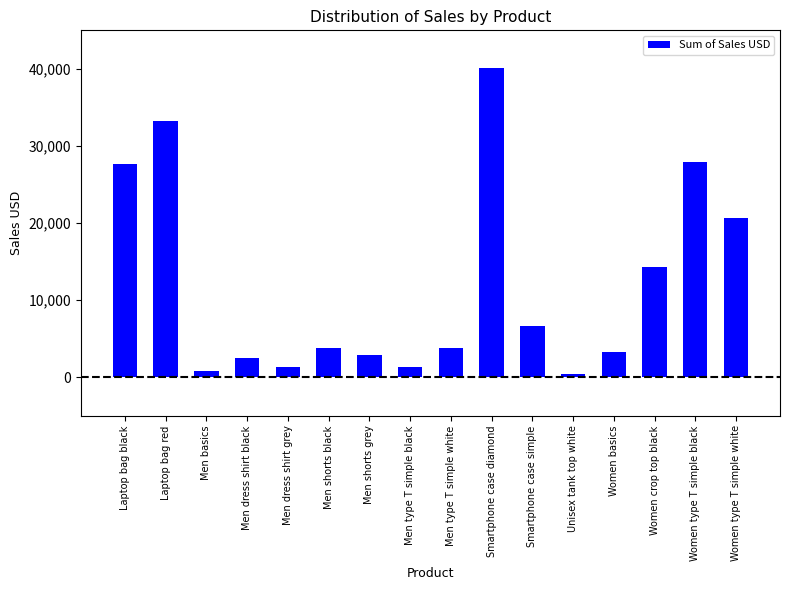

Between Men shorts black and Women crop top black, which is larger?

Women crop top black